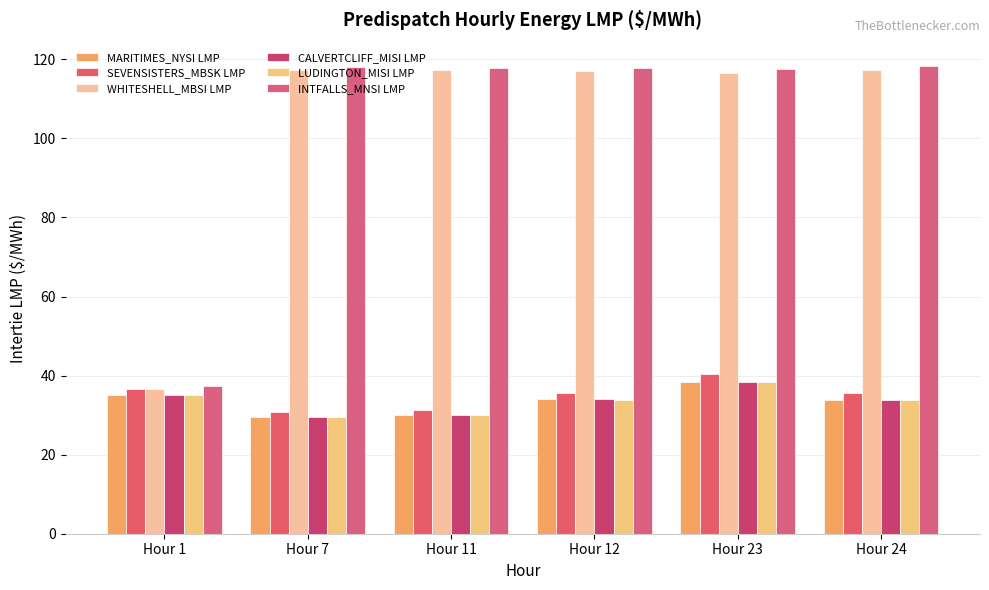

What is the sum of all SEVENSISTERS_MBSK LMP values?

210.5